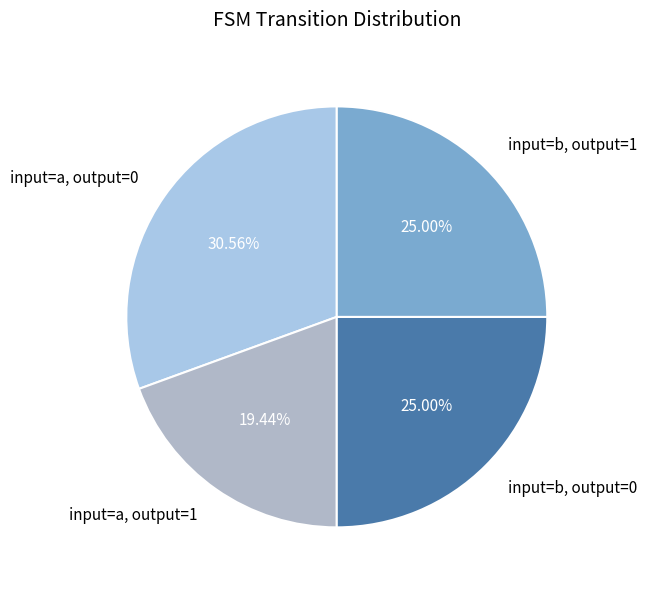

Between input=b, output=1 and input=a, output=1, which is larger?

input=b, output=1